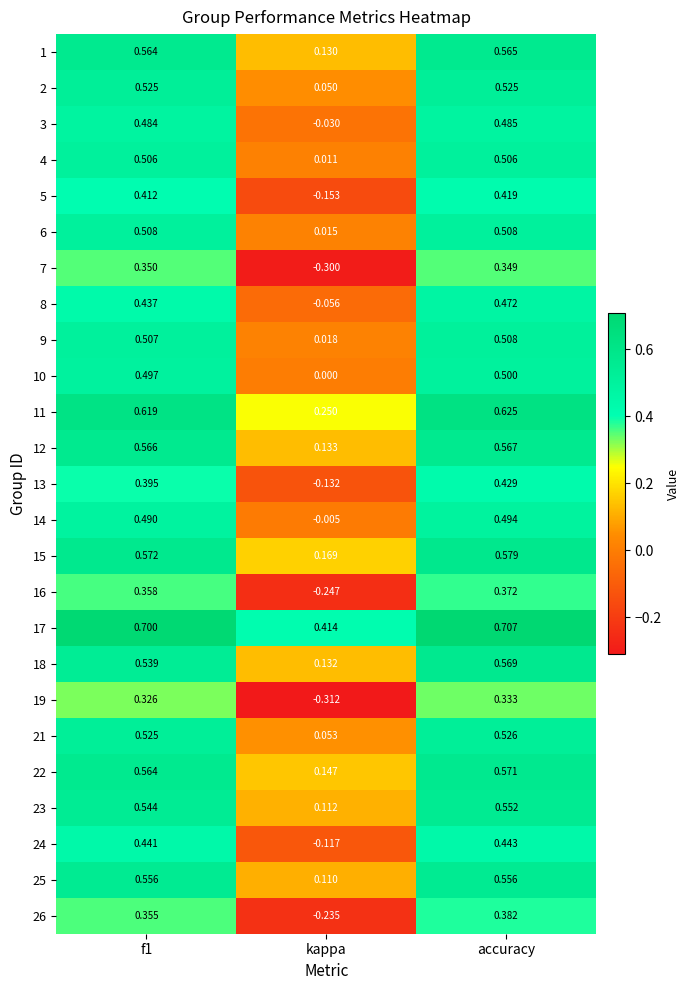

Count the number of categories in the chart.

3